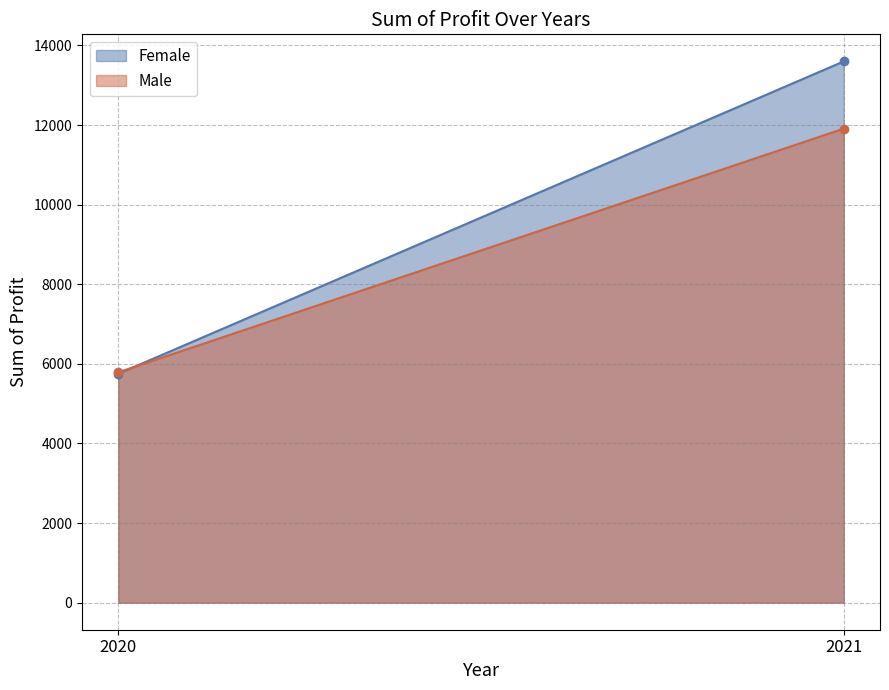

At which label is Female closest to 9675?

2020